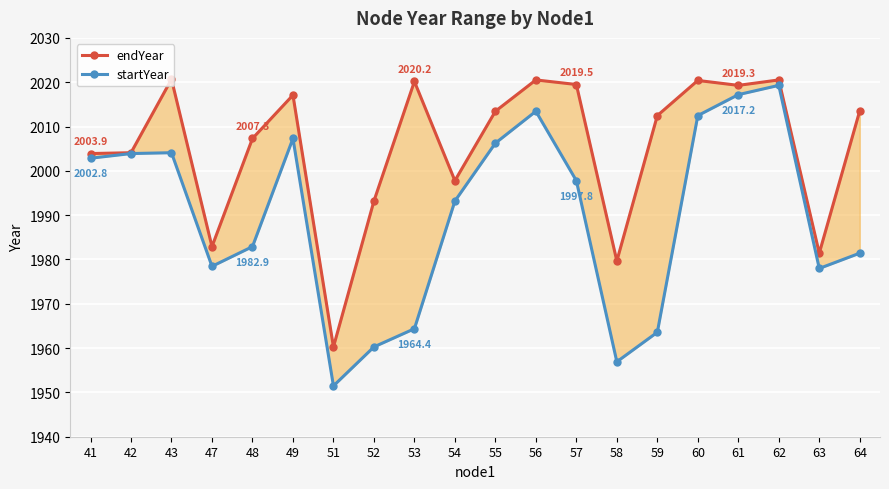

Which series has the largest total across all categories?

endYear